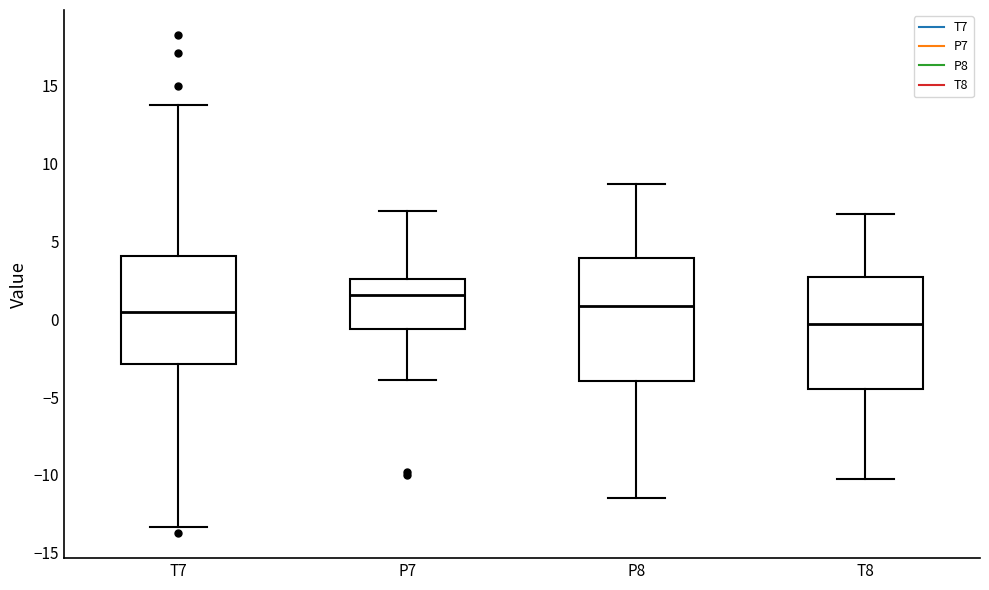

Reading left to right, transcribe this box plot: for each box, give where its median line is, the range the box spans, and where its two whiskers end, as read against the y-axis. The values are not printed on the chart, so give them approximately, as read against the axis.

T7: median 0.5, box -3.0 to 4.0, whiskers -13.5 to 13.5
P7: median 1.5, box -0.5 to 2.5, whiskers -4.0 to 7.0
P8: median 1.0, box -4.0 to 4.0, whiskers -11.5 to 8.5
T8: median -0.5, box -4.5 to 2.5, whiskers -10.0 to 7.0